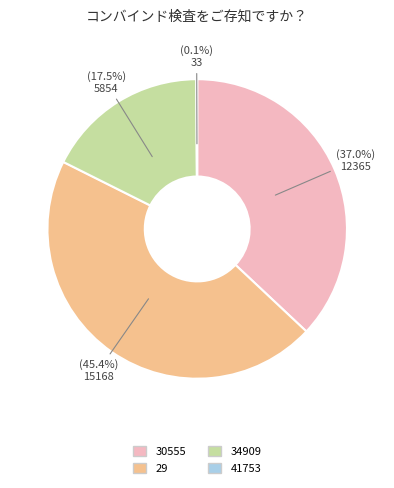

To the nearest percent, what is the difference between the 30555 and 29 slice percentages?

8%